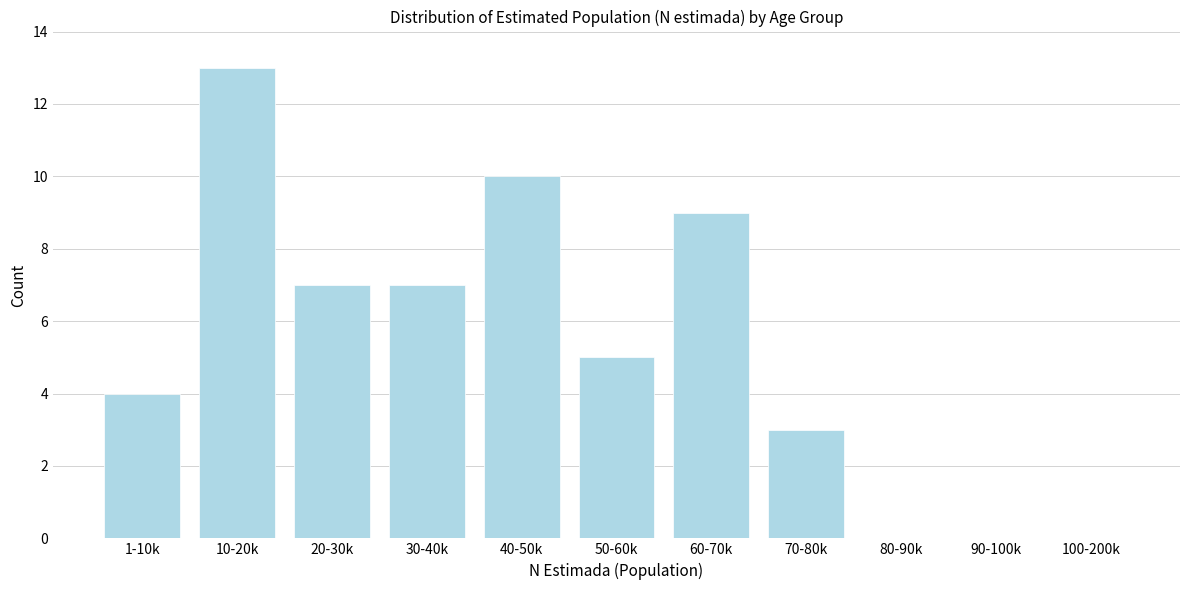

Reading left to right, list all the values displayed in this chart.

1-10k=4	10-20k=13	20-30k=7	30-40k=7	40-50k=10	50-60k=5	60-70k=9	70-80k=3	80-90k=0	90-100k=0	100-200k=0